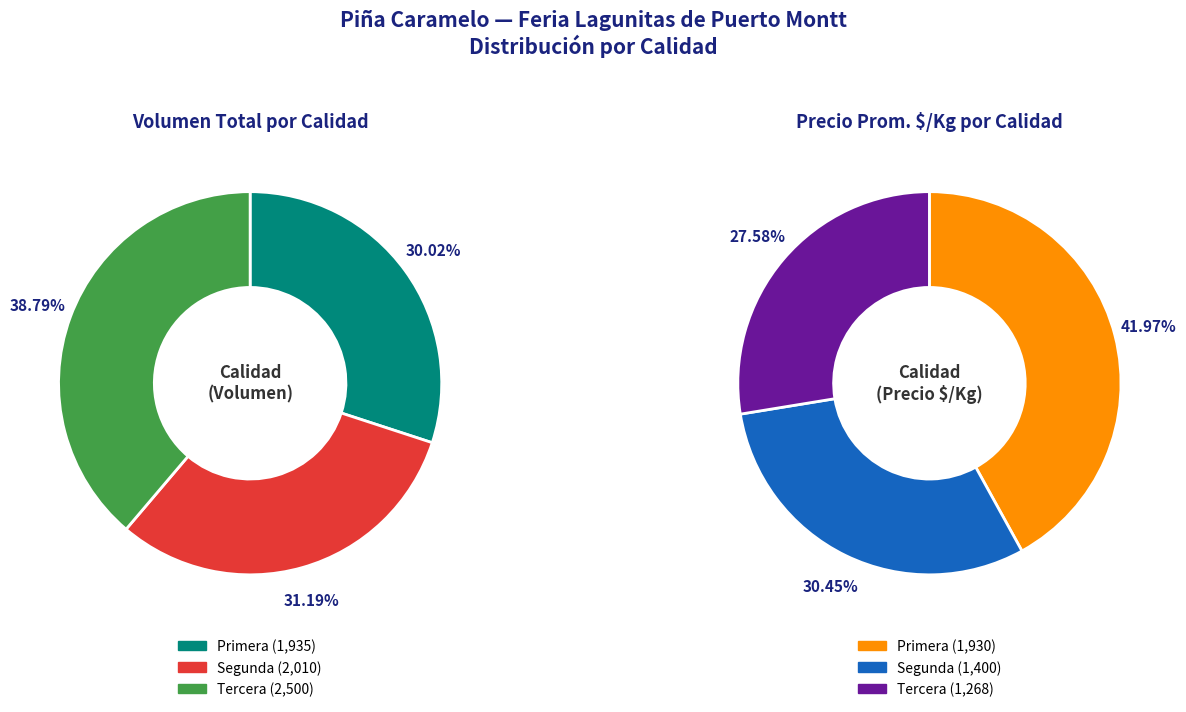

True or false: 26 accounts for 15% of the total.

False